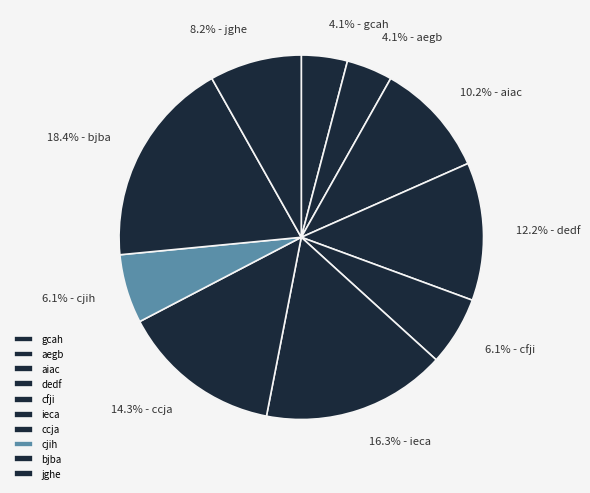

How many slices are in this pie chart?

10